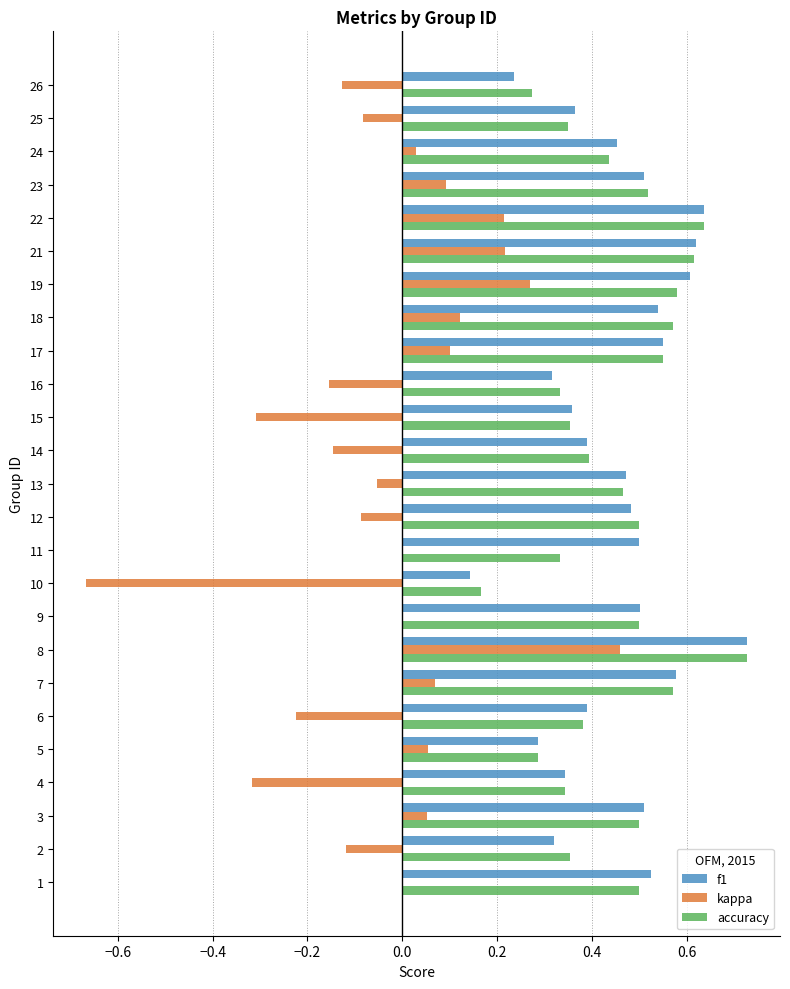

At which category is the sum across all series the highest?

8